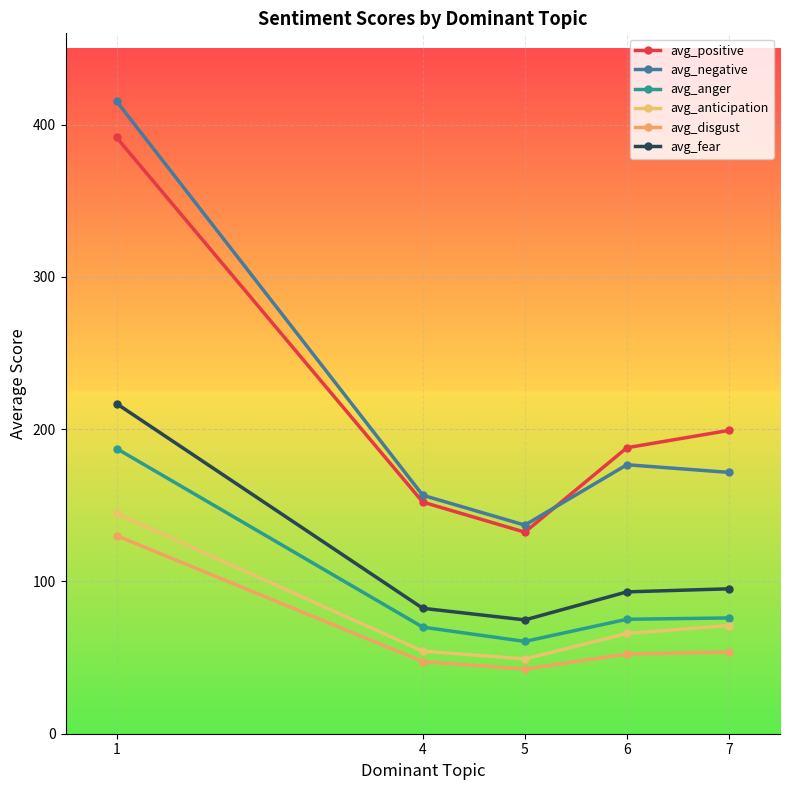

Does the chart have visible grid lines?

Yes